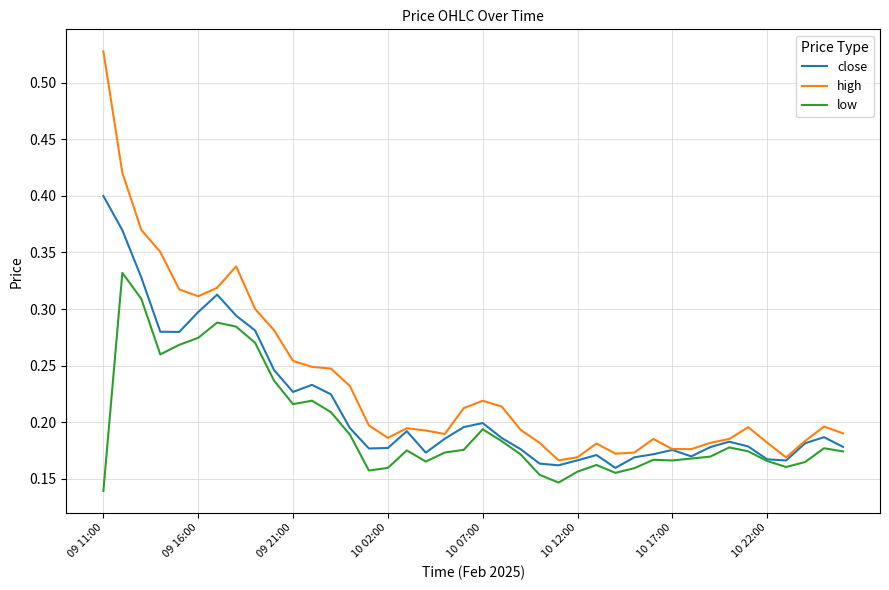

List the series in order of their overall mean, highest first.

high, close, low